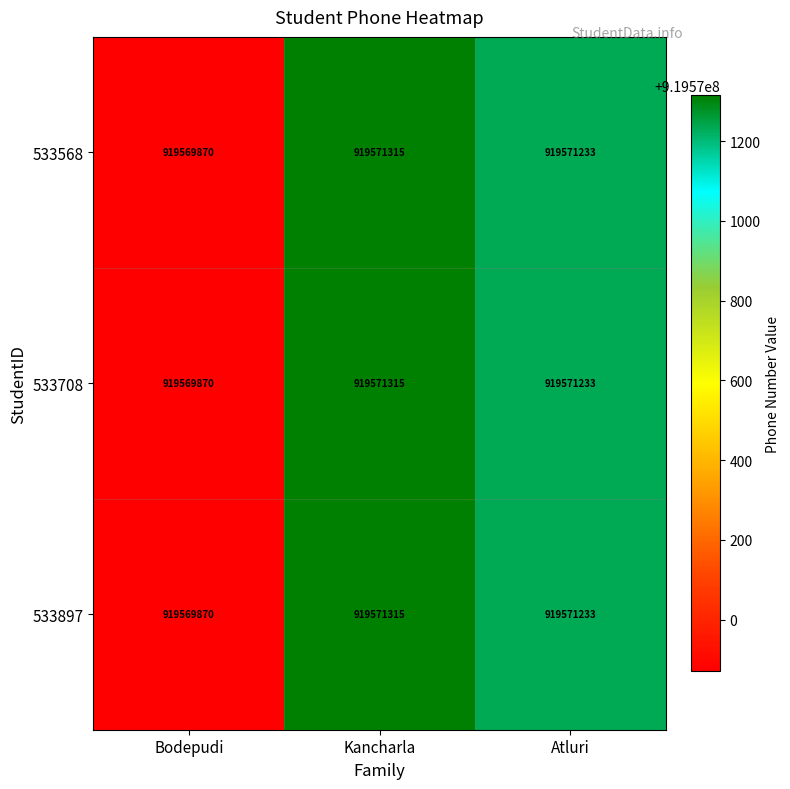

Which label corresponds to the largest value in the chart?

Kancharla